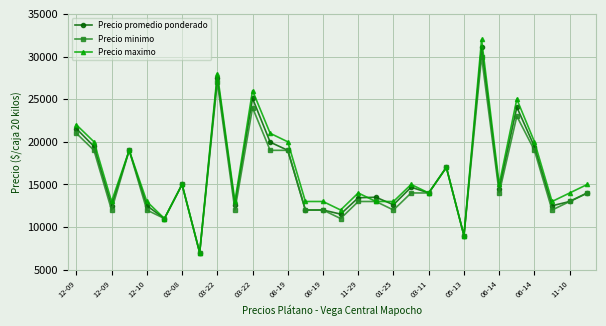

Which series has the widest spread of values?

Precio maximo